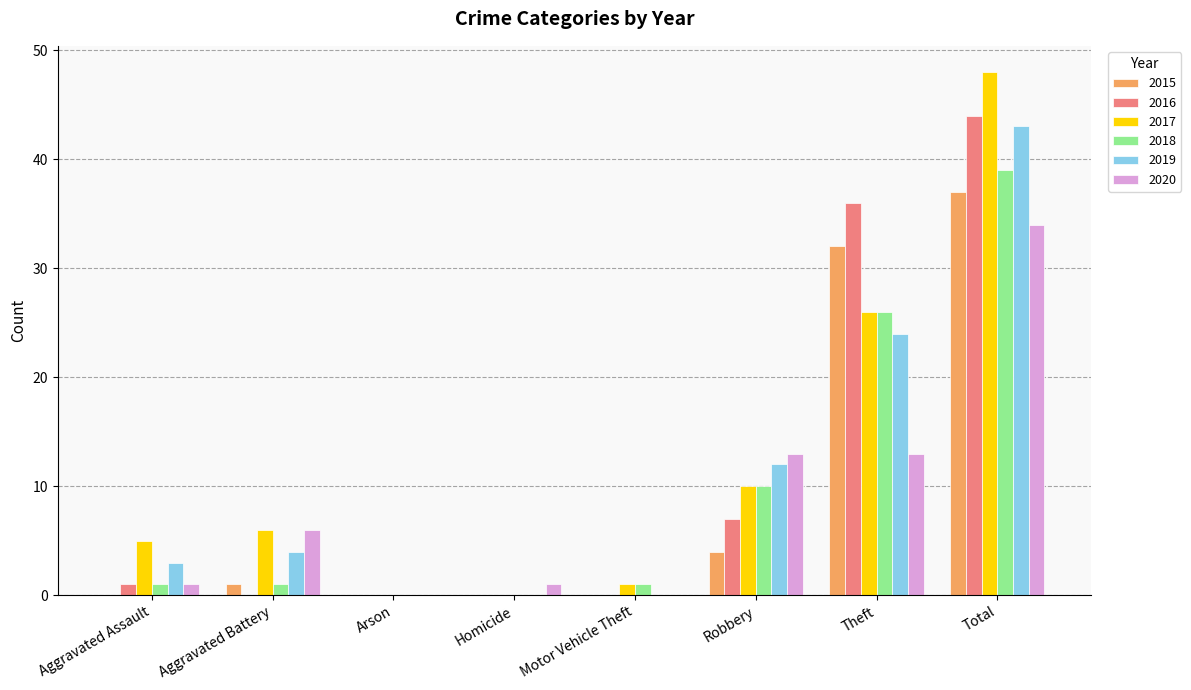

The value of 2020 at Aggravated Battery is 2. True or false?

False